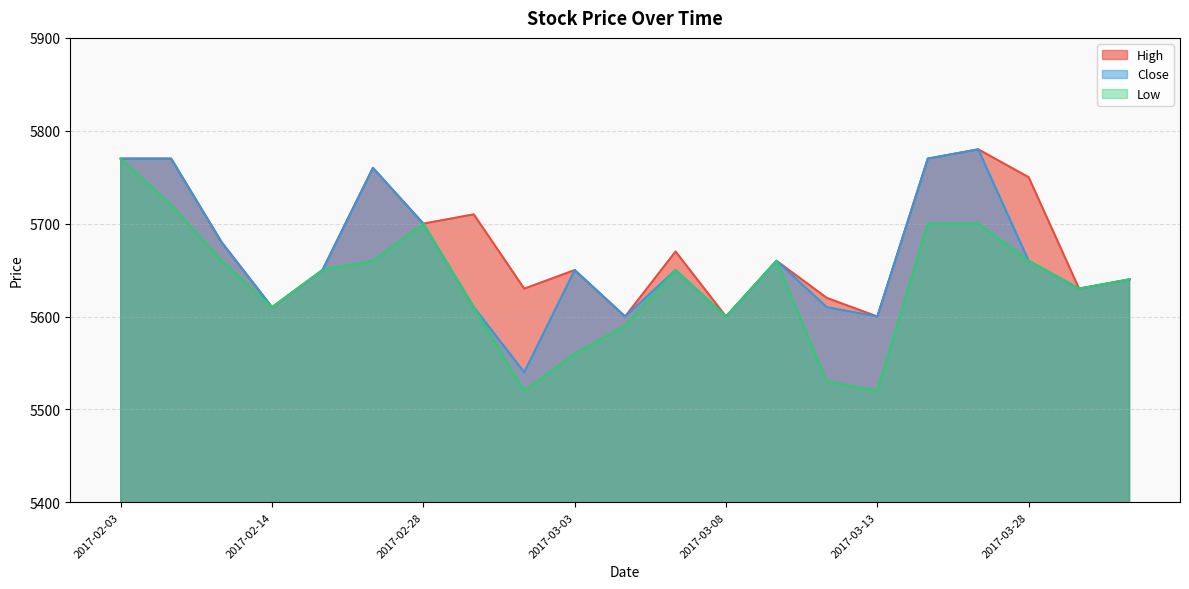

Does the chart have visible grid lines?

Yes